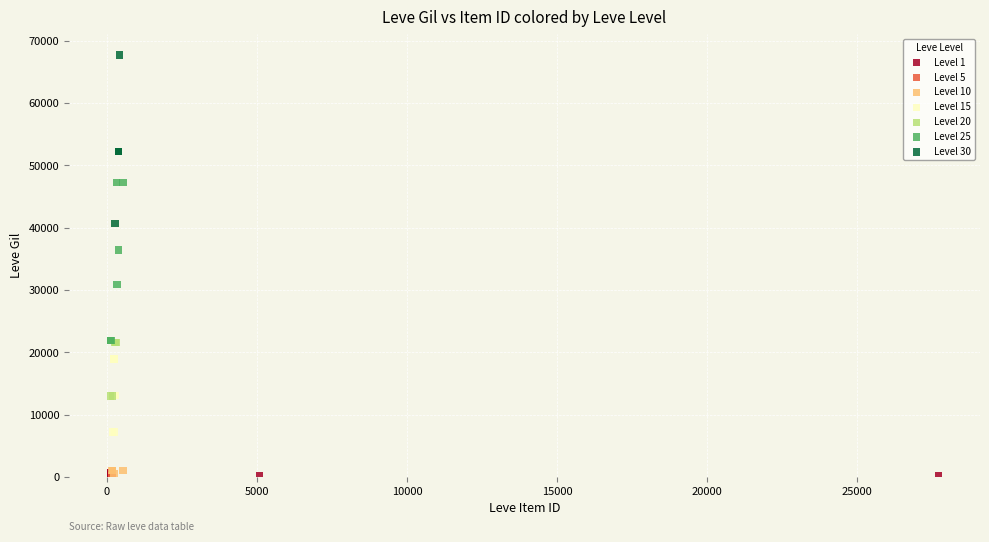

Which series contains the highest Y value?

Level 30